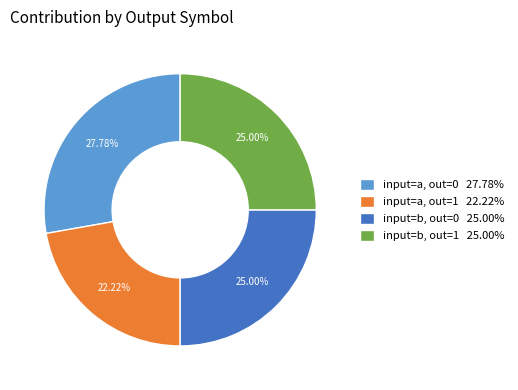

Does input=b, out=1 25.00% account for over 50% of the chart?

No